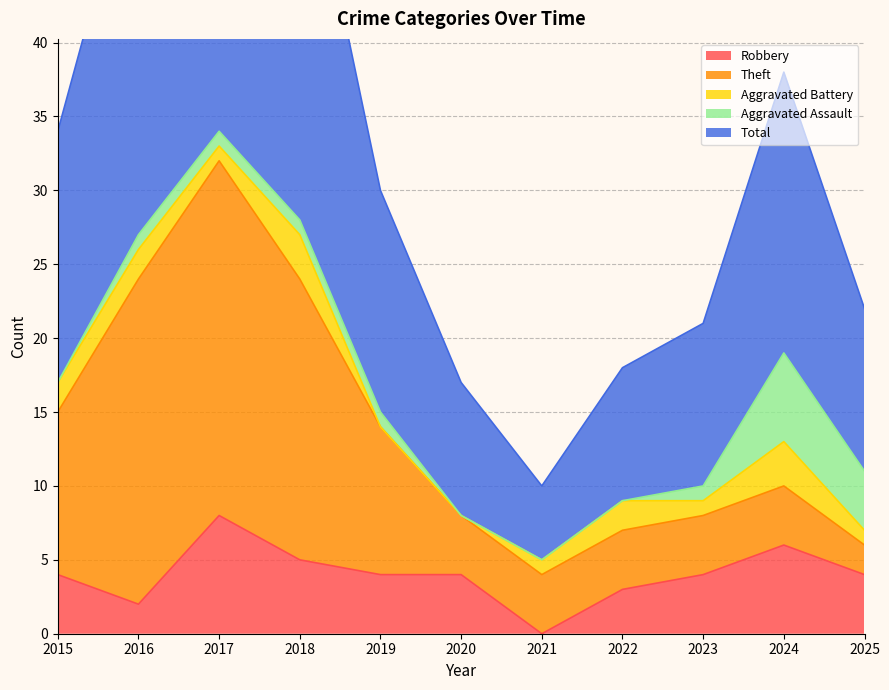

Where does the Robbery series first go above 4?

2017